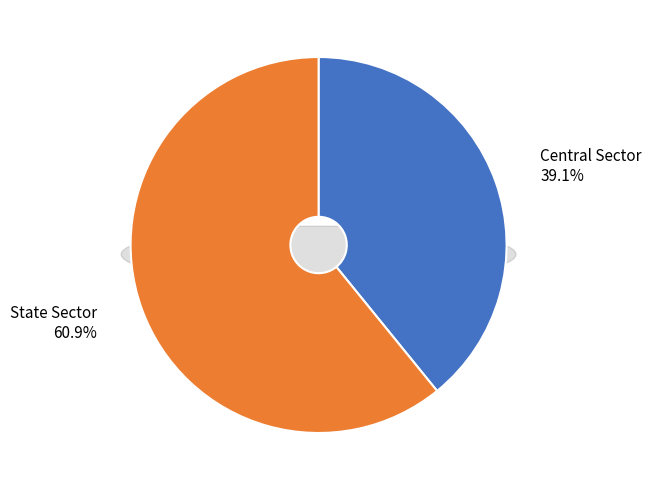

To the nearest percent, what percentage of the pie is Central Sector?

39%